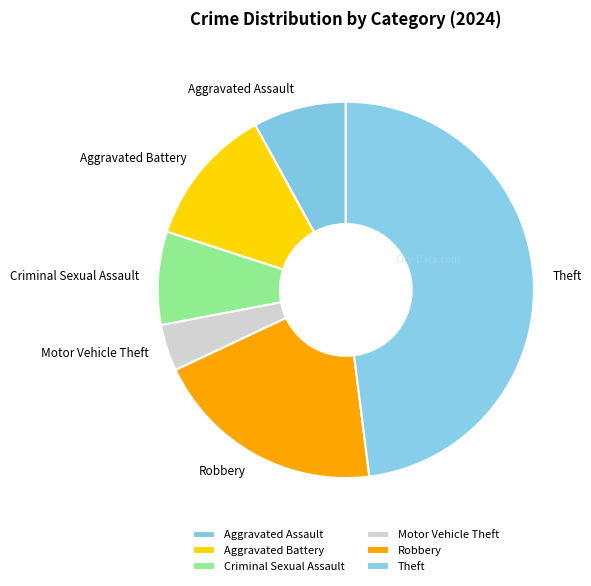

What is the smallest slice in the pie chart?

Motor Vehicle Theft